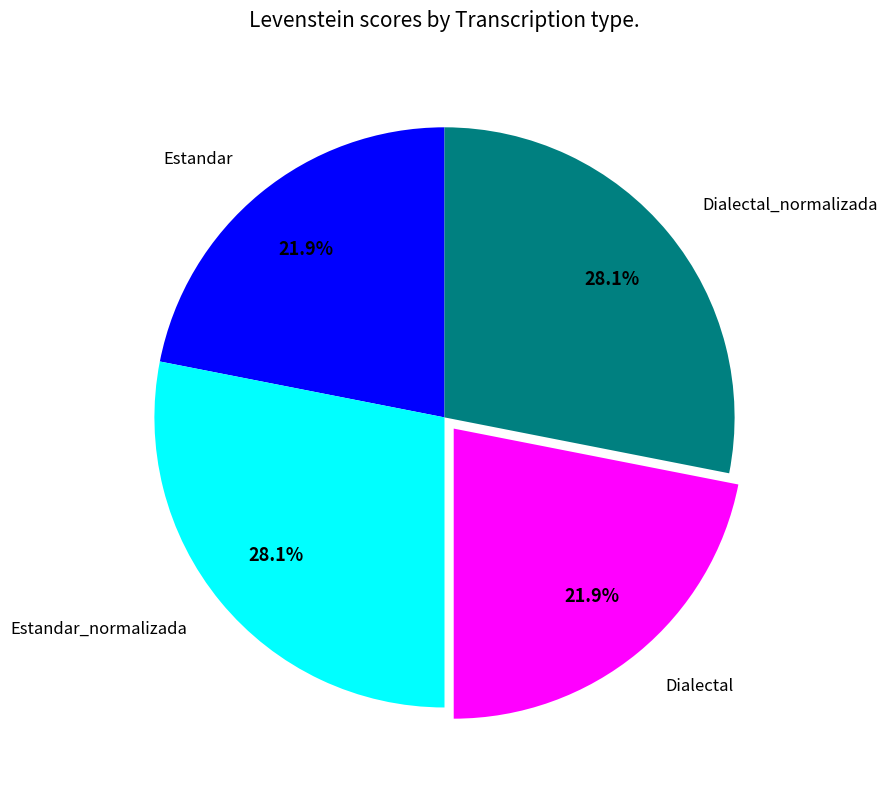

What percentage is NOT represented by Estandar_normalizada?

71.9%